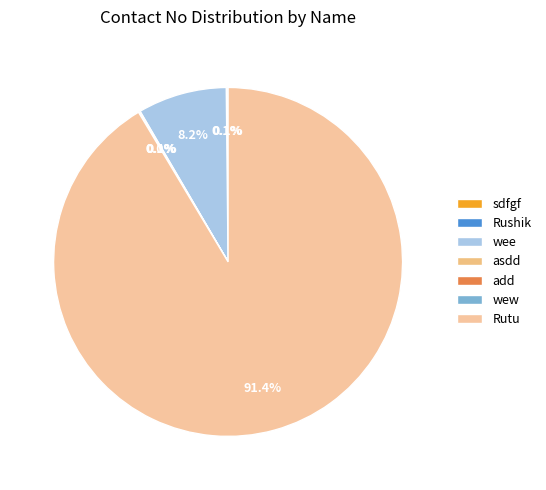

Does Rushik represent more than half of the total?

No